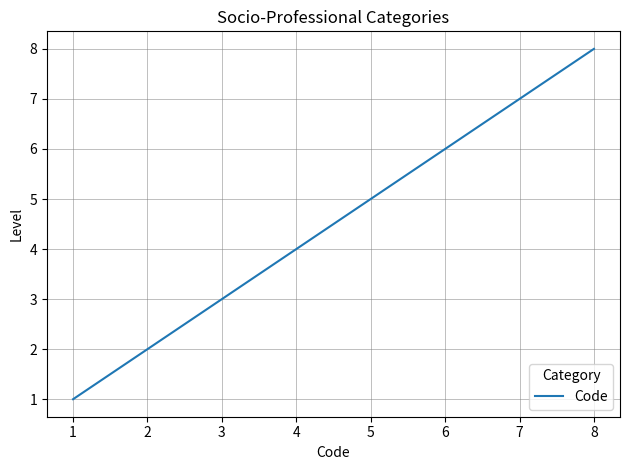

The chart shows a value of 2 at 2. True or false?

True